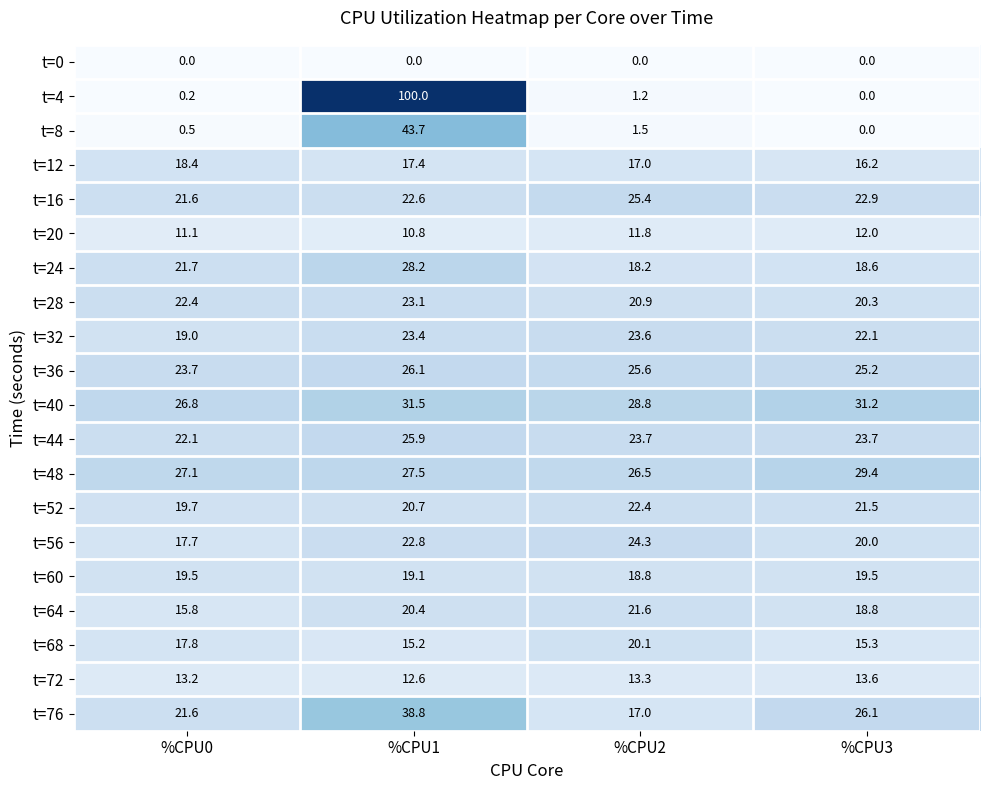

What is the maximum value shown in the chart?

100.0